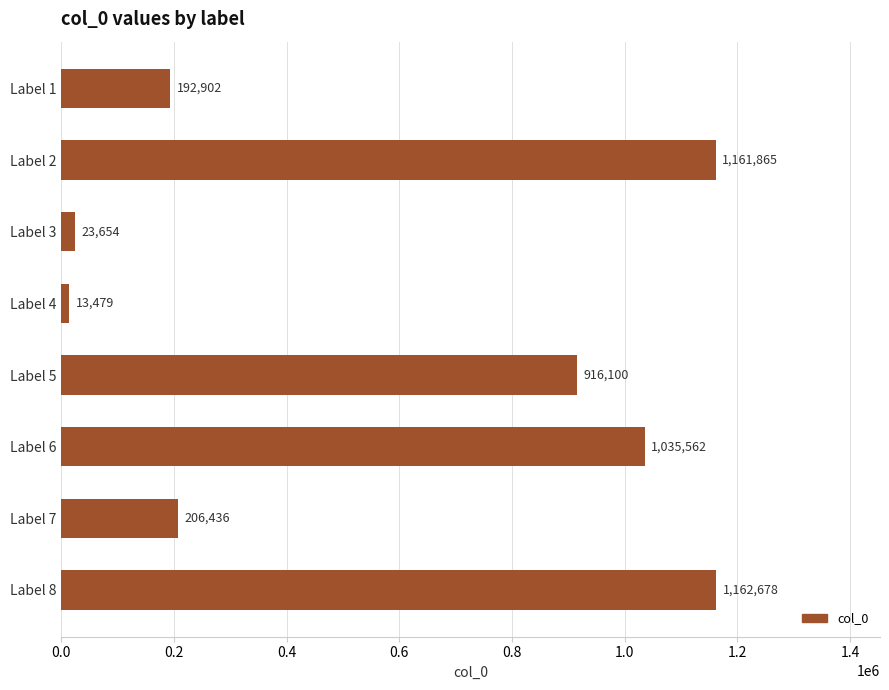

What is the maximum value shown in the chart?

1162678